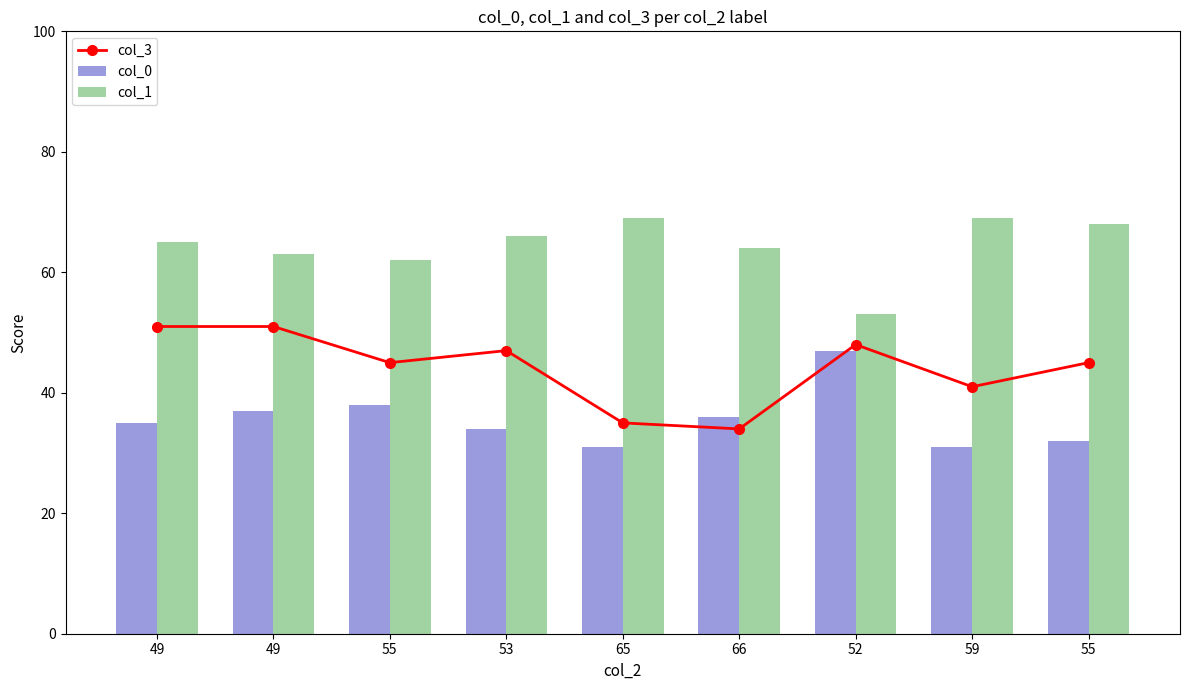

Is the value of col_1 at 65 greater than the value of col_3 at 49?

Yes